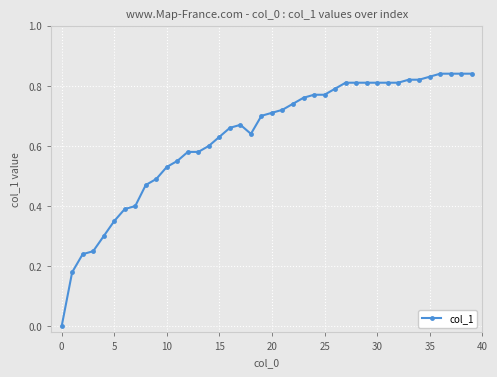

Count the number of values greater than 0.

39